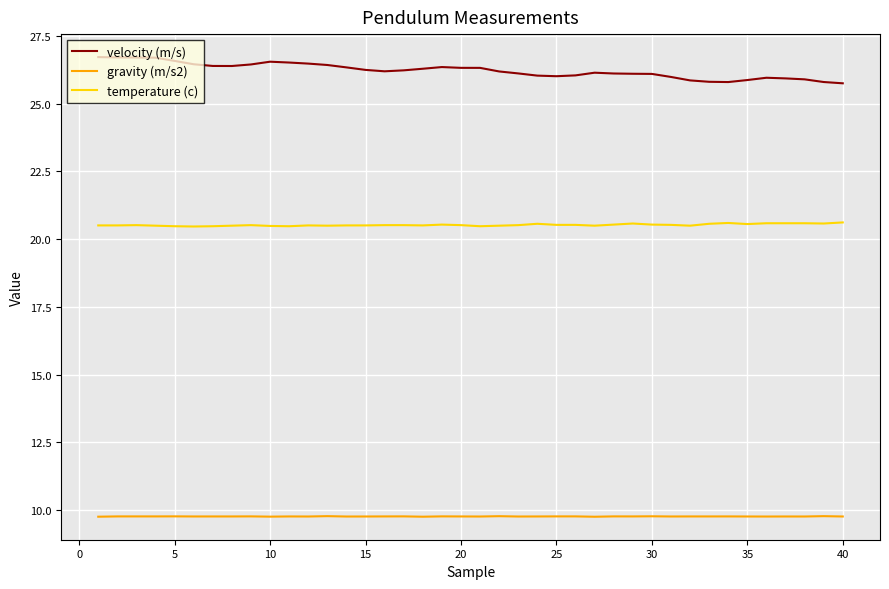

True or false: gravity (m/s2) and temperature (c) intersect in this chart.

False